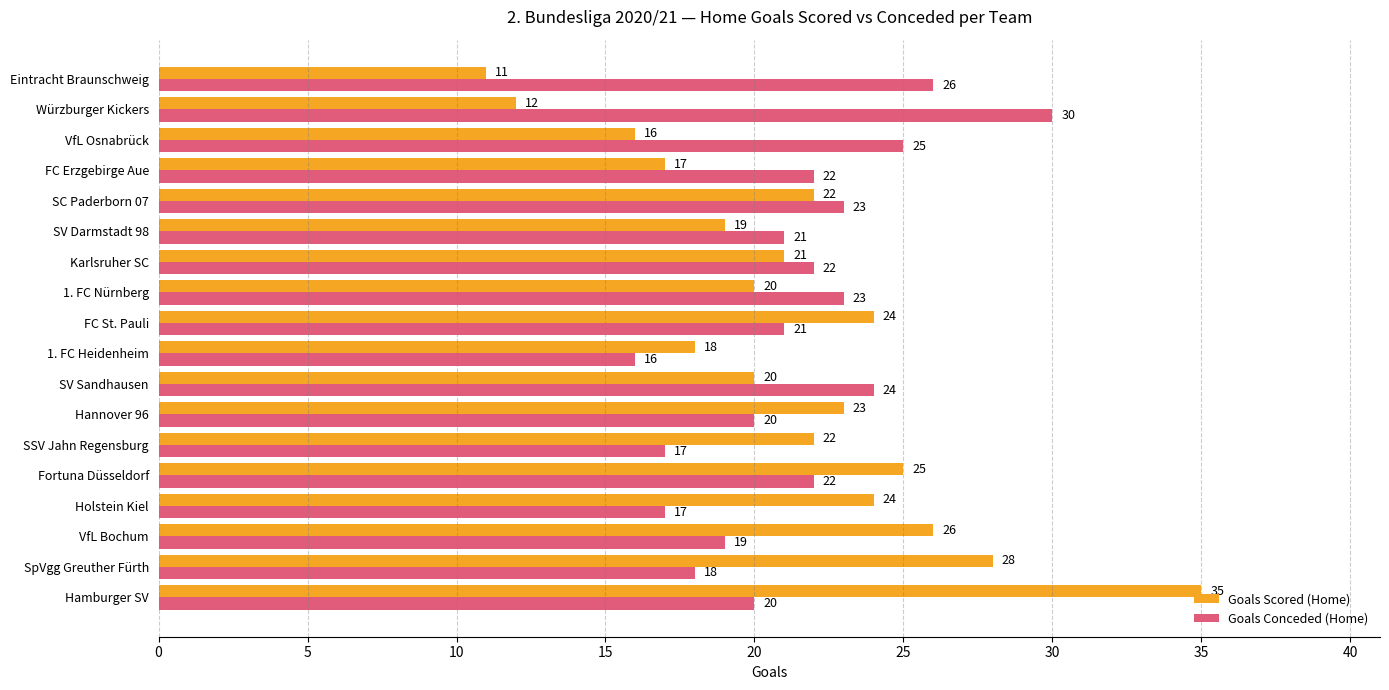

What is the average value of the Goals Conceded (Home) series?

21